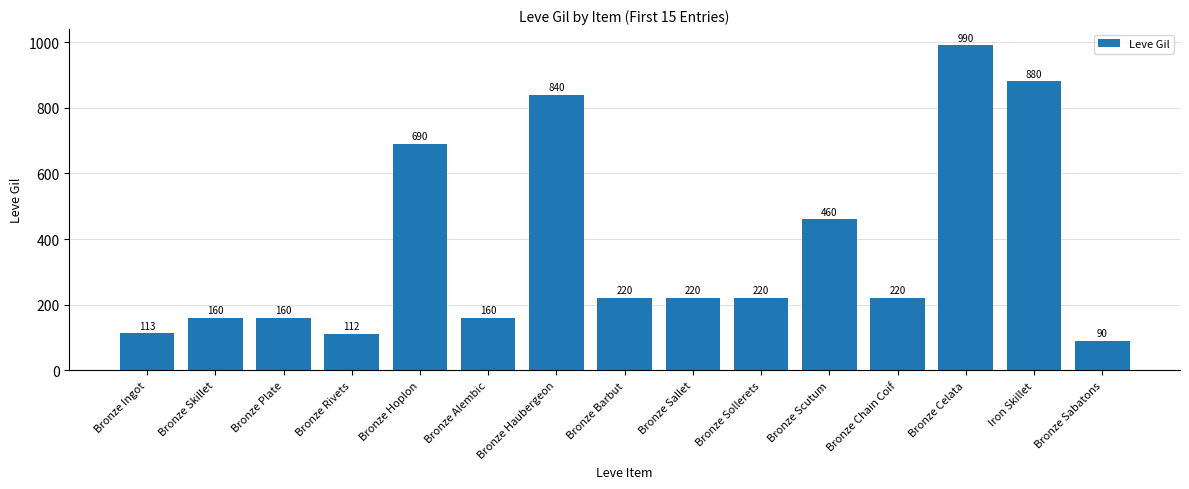

What is the smallest value displayed?

90